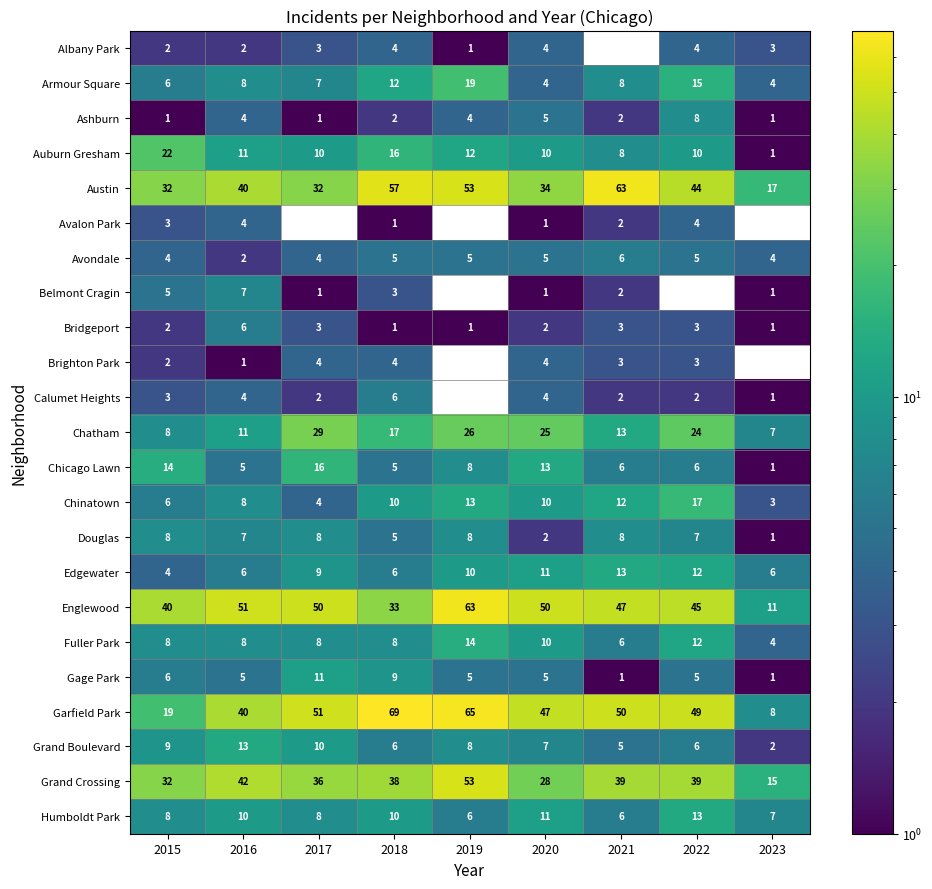

At which label does Garfield Park first exceed 49?

2017